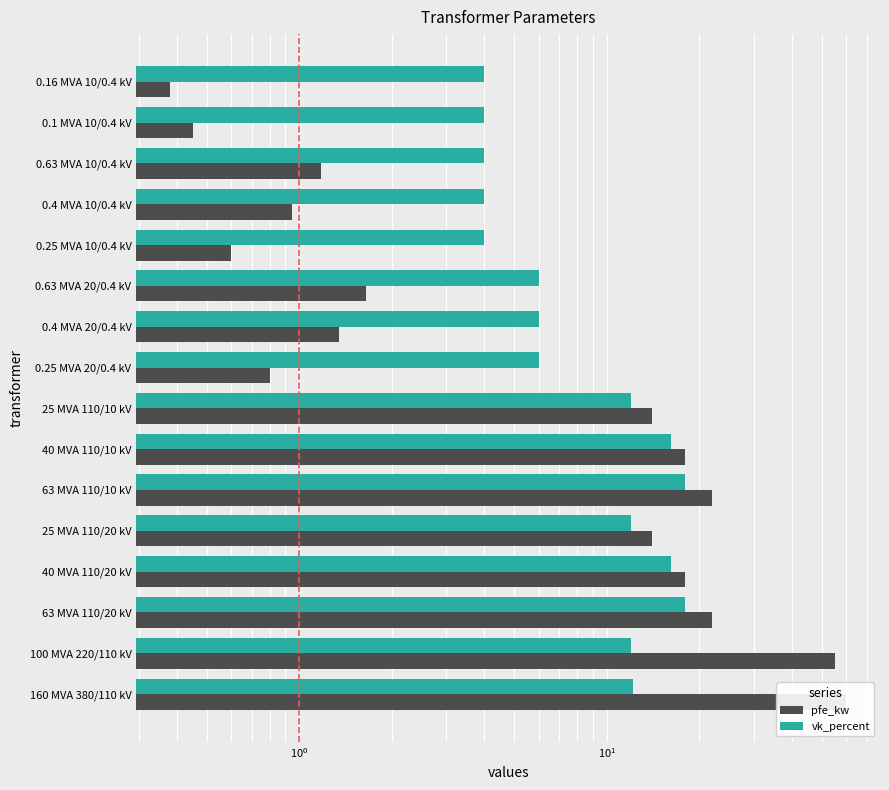

Count the number of data series in this chart.

2